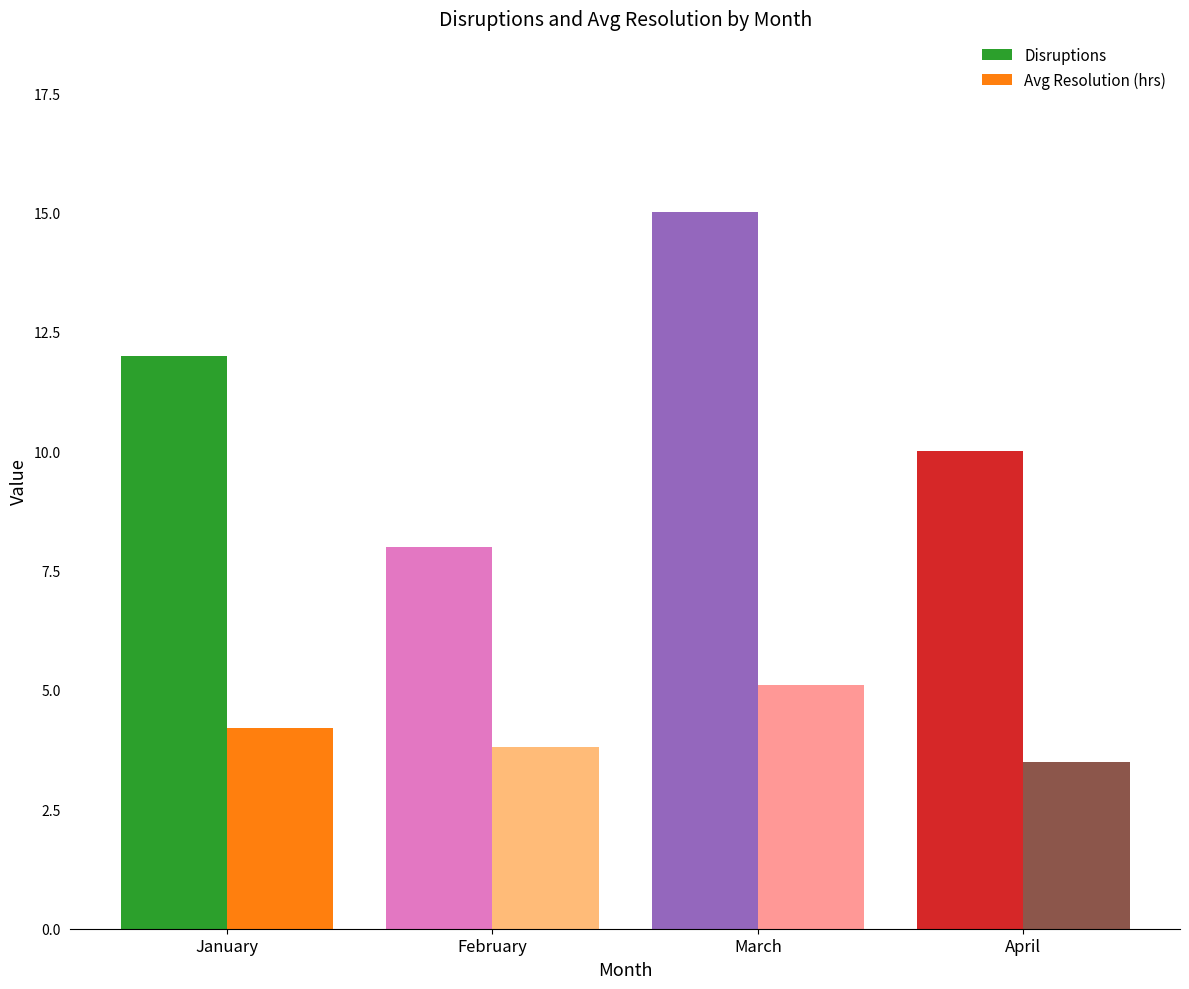

Read the Disruptions value at January.

12.0